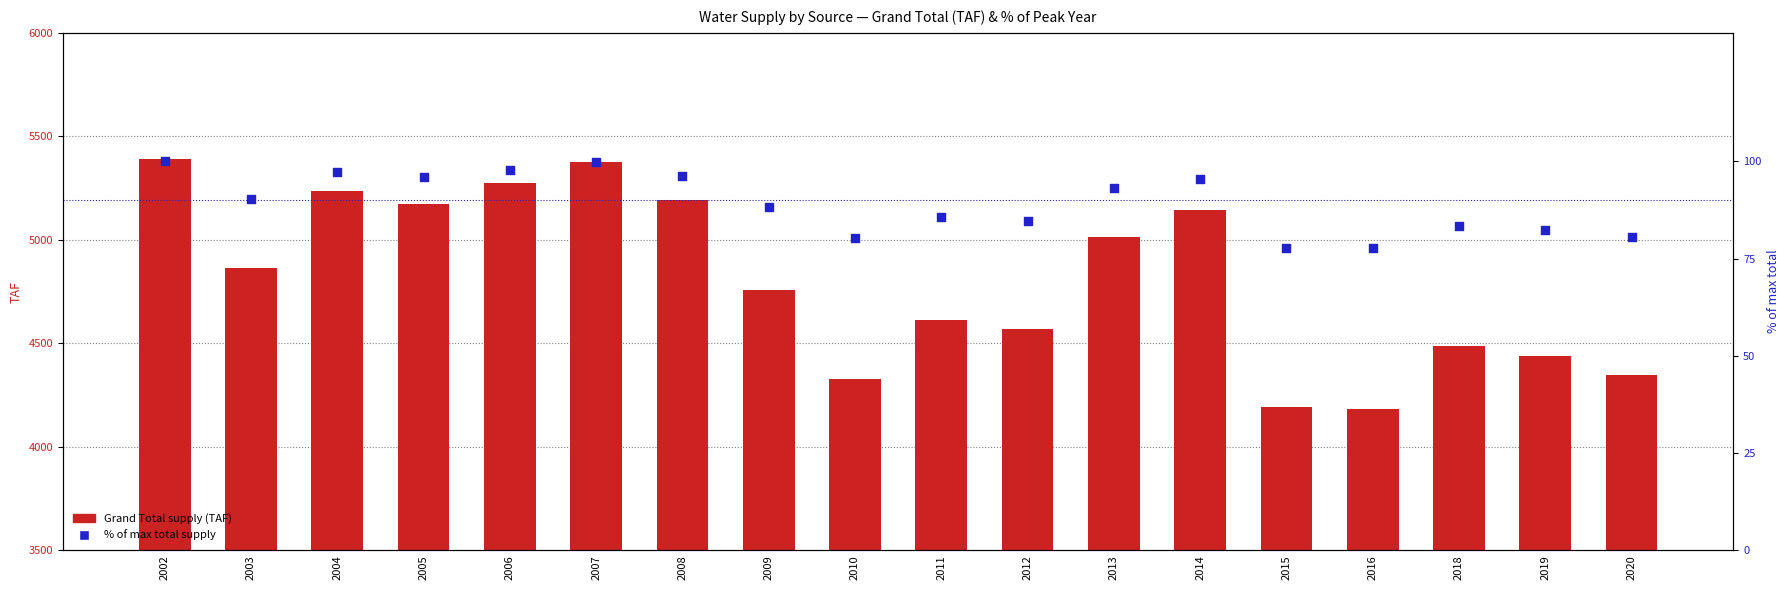

At how many categories does at least one series exceed 2532?

18